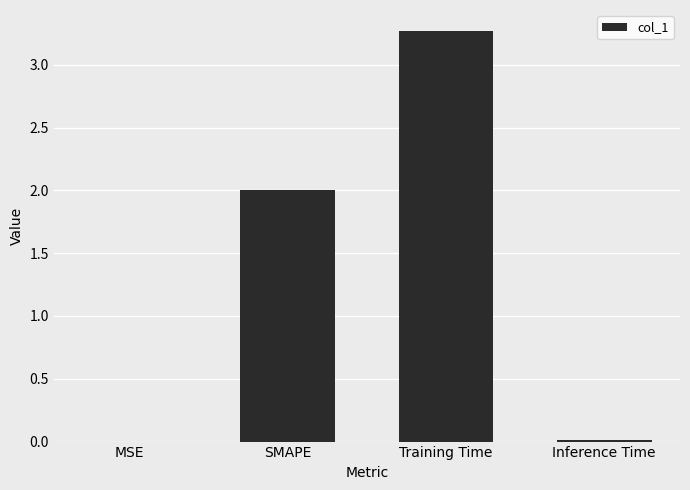

Between Training Time and Inference Time, which is larger?

Training Time